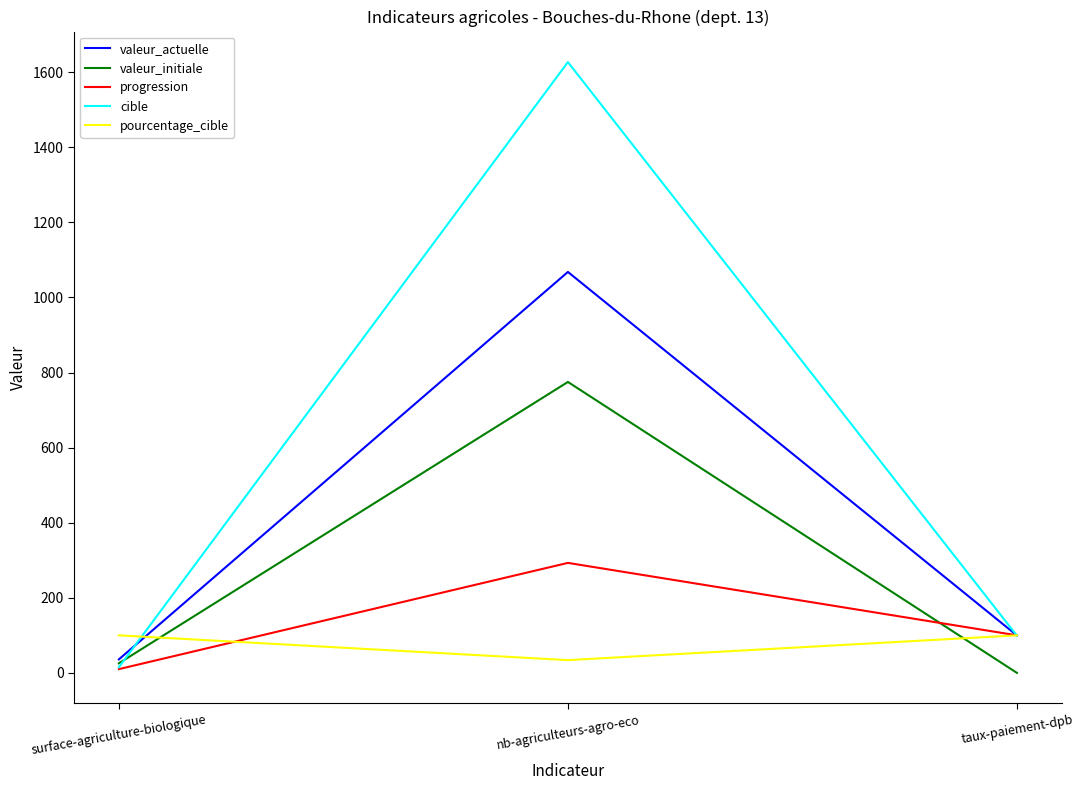

Is the value of valeur_initiale at nb-agriculteurs-agro-eco greater than the value of cible at nb-agriculteurs-agro-eco?

No